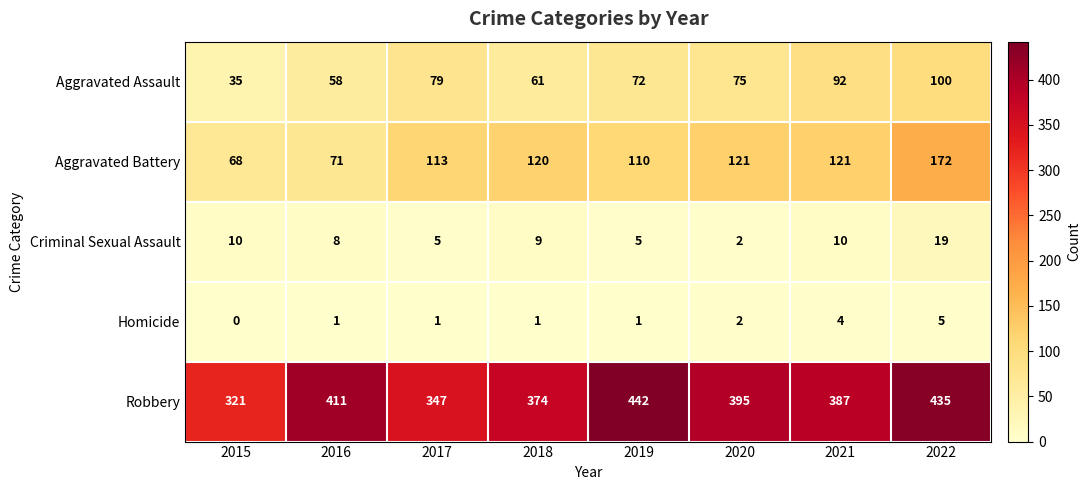

What is the sum of all Robbery values?

3112